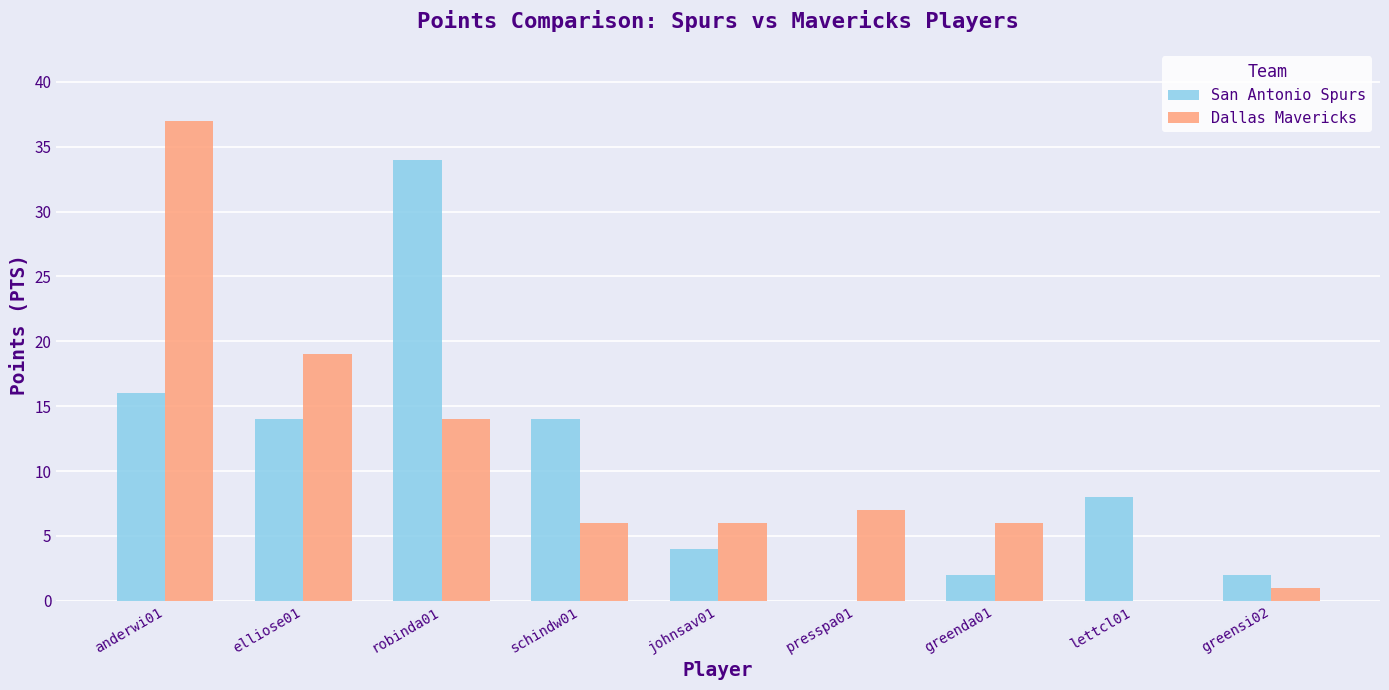

At which category is the sum across all series the highest?

anderwi01